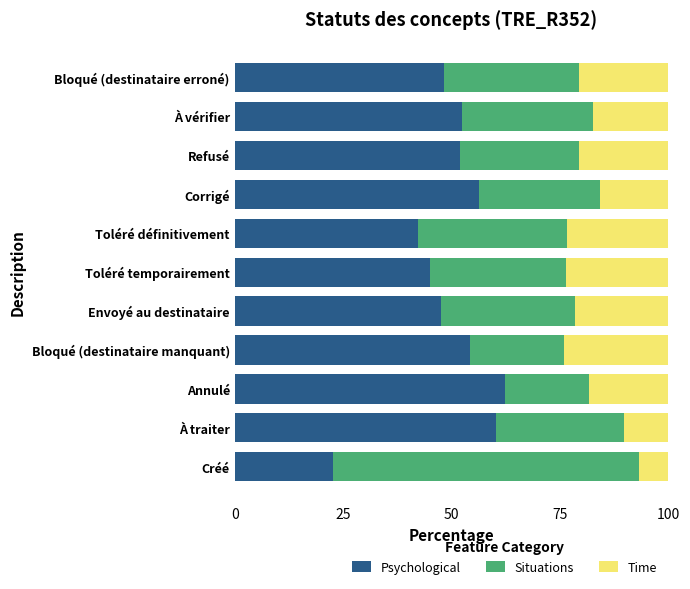

The value of Psychological at Envoyé au destinataire is 75.1. True or false?

False